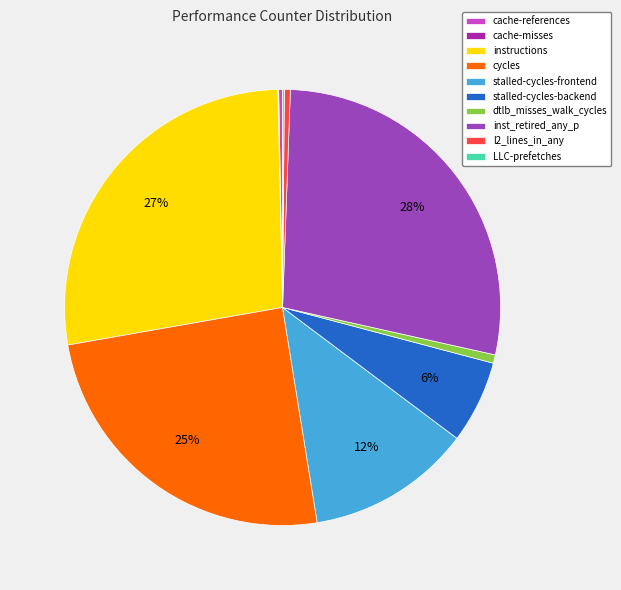

Combined, do l2_lines_in_any and stalled-cycles-frontend account for over 50%?

No